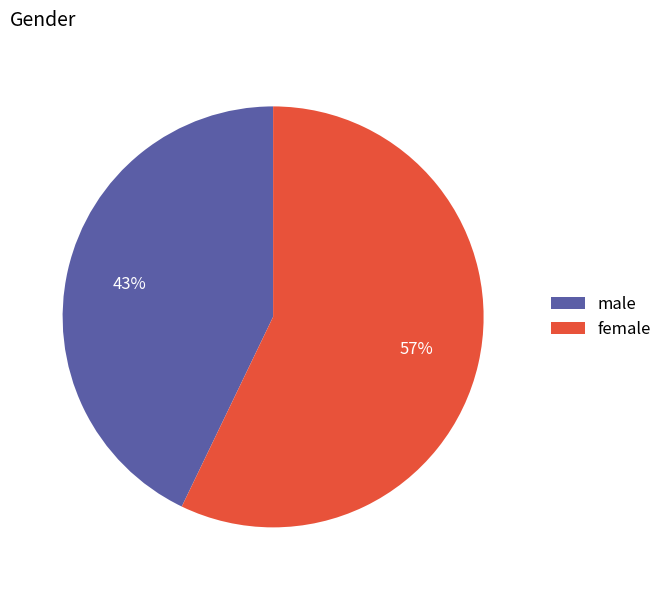

How many segments does this pie chart have?

2